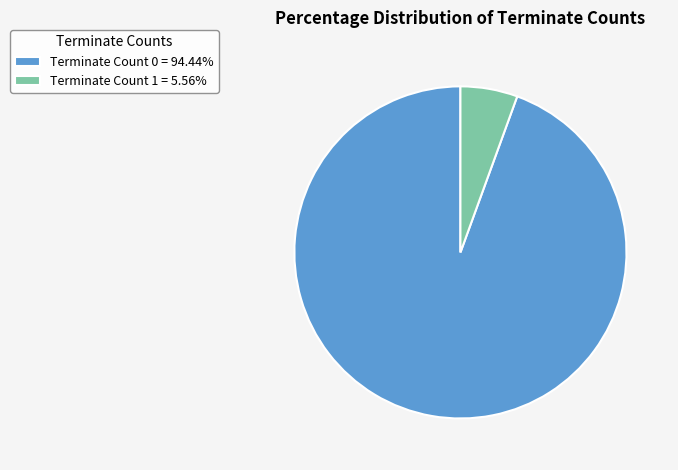

Combined, do Terminate Count 0 = 94.44% and Terminate Count 1 = 5.56% account for over 50%?

Yes